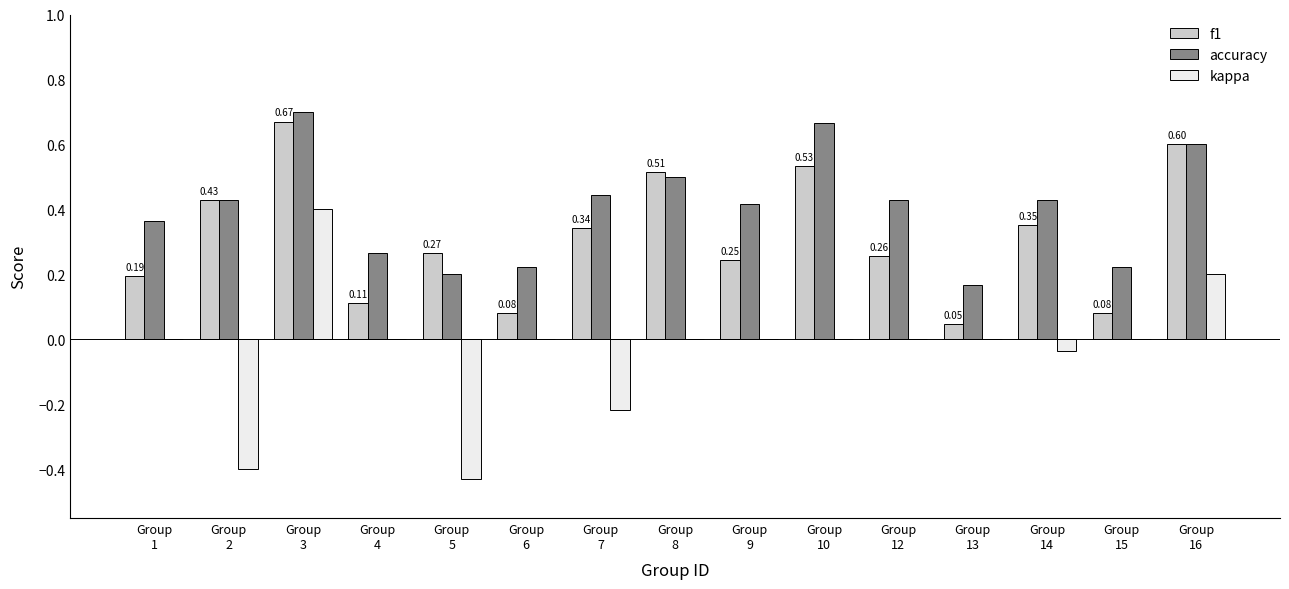

Which series has the largest total across all categories?

accuracy